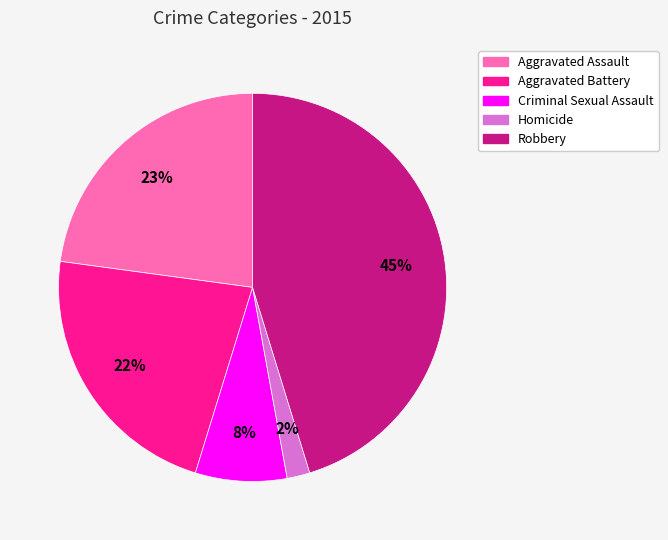

Is it true that Robbery is 56% of the pie?

False